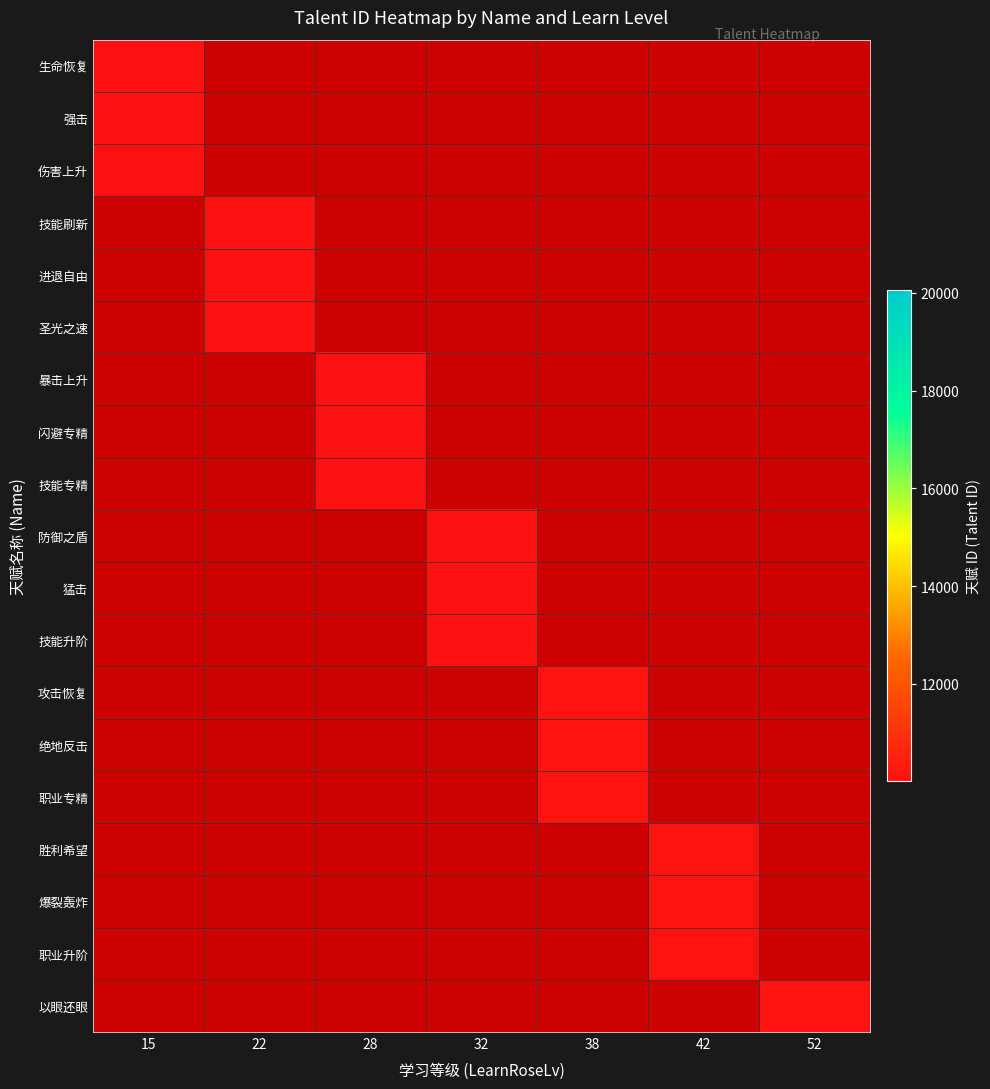

What is the spread (max minus min) of values at 15?

2.0